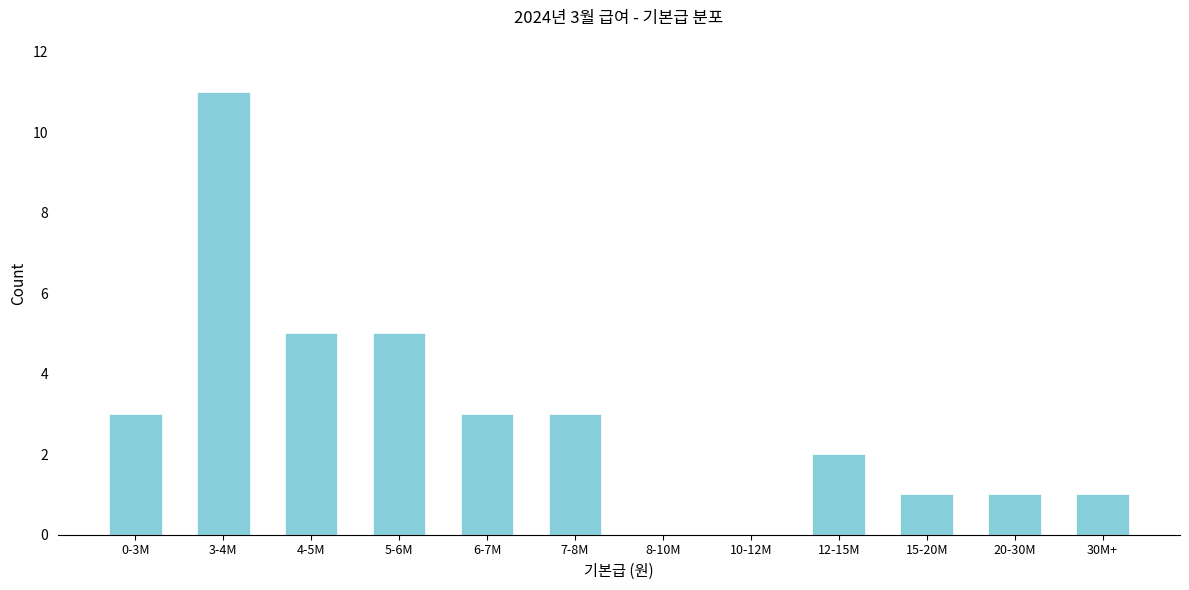

Reading right to left, list all the values displayed in this chart.

30M+=1	20-30M=1	15-20M=1	12-15M=2	10-12M=0	8-10M=0	7-8M=3	6-7M=3	5-6M=5	4-5M=5	3-4M=11	0-3M=3